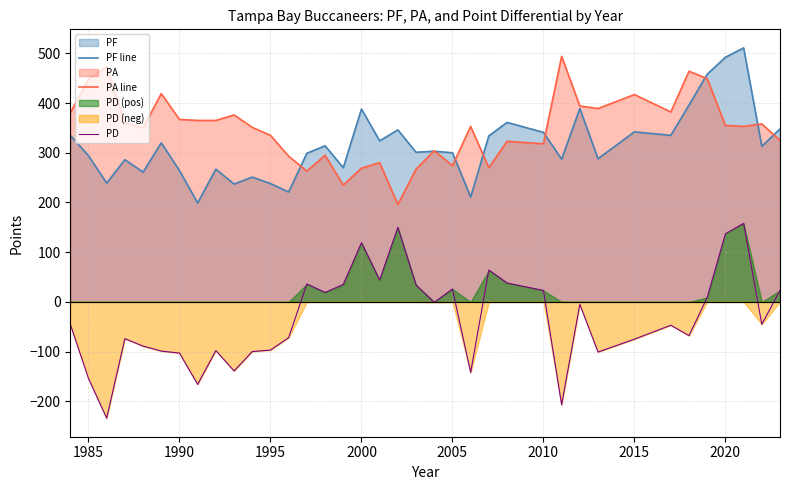

What is the sum of all PA line values?

12909